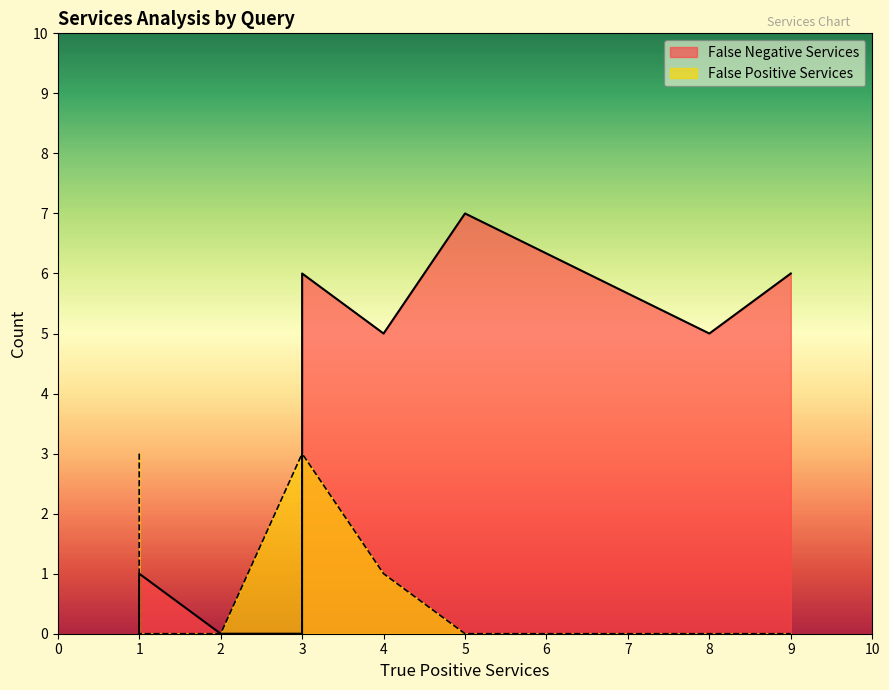

Which series has the largest total across all categories?

False Negative Services